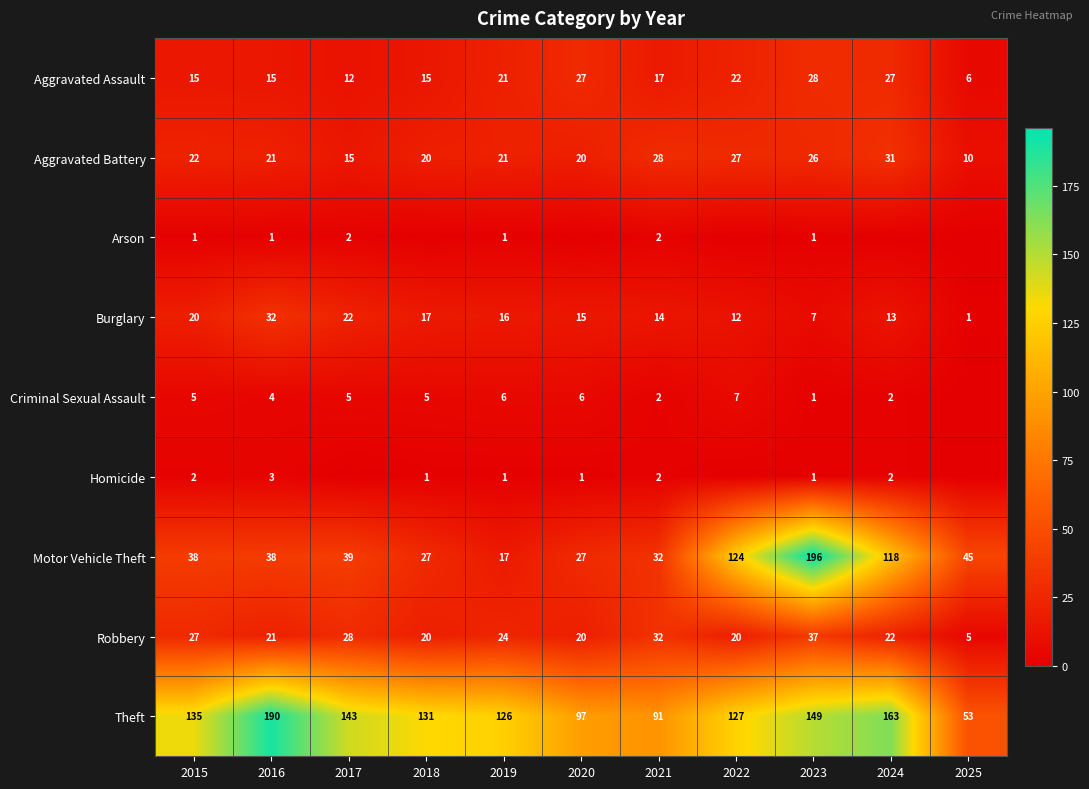

What is the approximate value of Aggravated Assault at 2017, to the nearest 10?

10